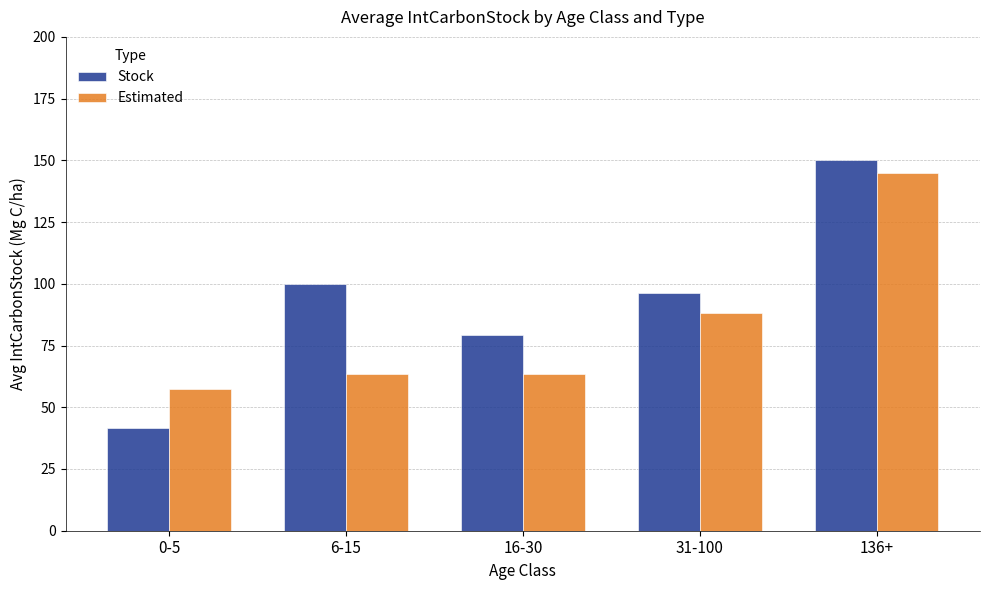

What is the difference between the Estimated values at 136+ and 16-30?

81.5